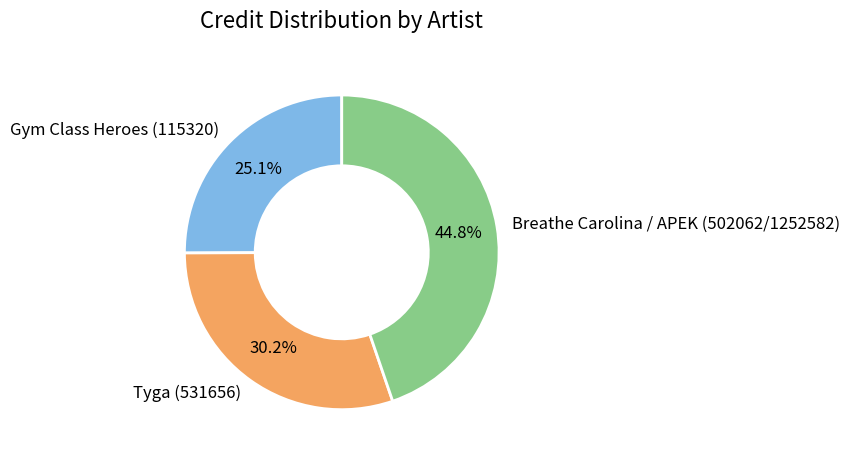

Combined, what portion of the pie is Gym Class Heroes (115320) and Breathe Carolina / APEK (502062/1252582)?

69.8%